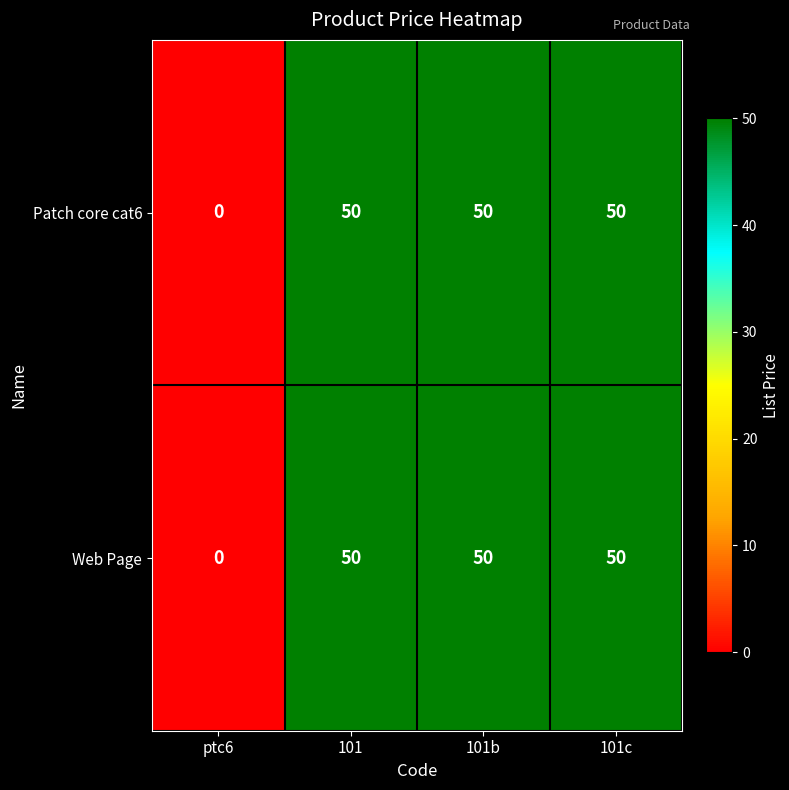

At how many categories does at least one series exceed 20?

3